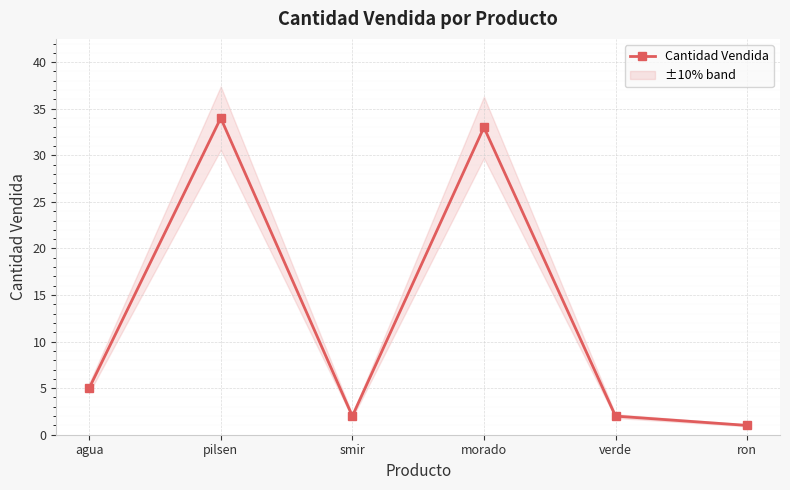

The value at verde is 3. True or false?

False